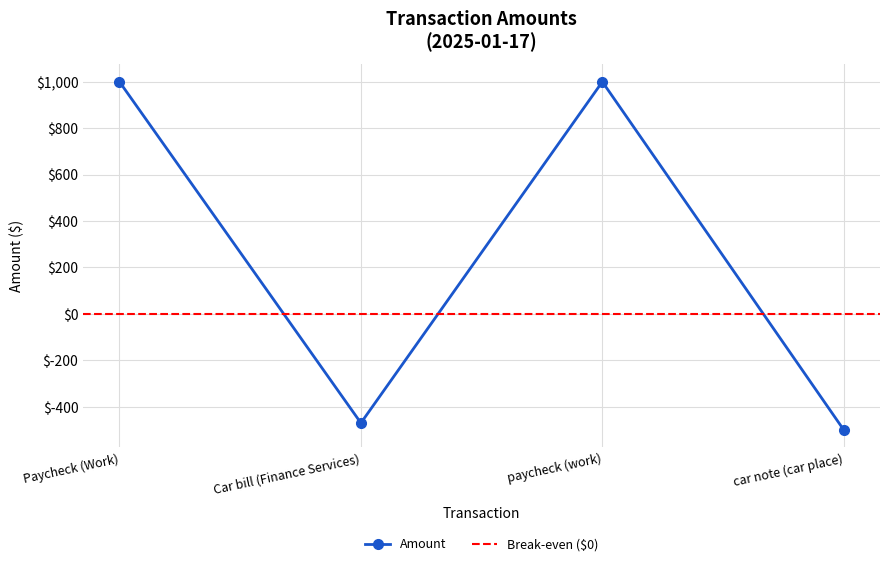

Rank the categories by value from lowest to highest.

car note (car place), Car bill (Finance Services), Paycheck (Work), paycheck (work)